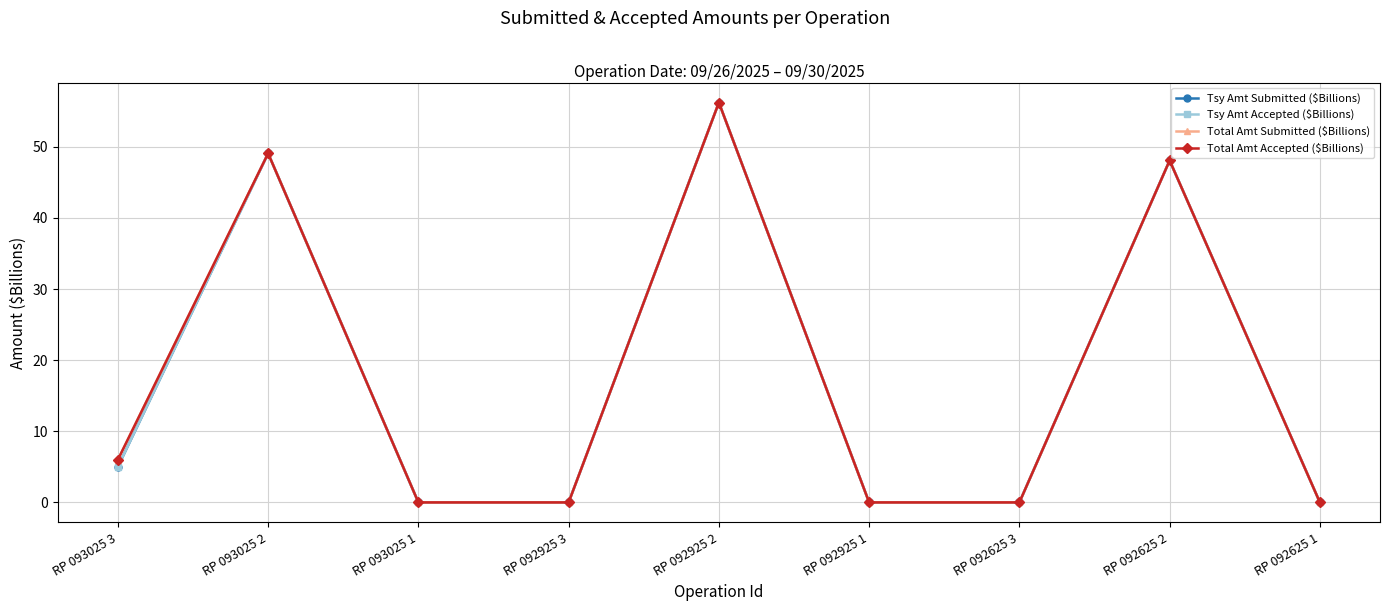

Does the chart display data point markers on the line(s)?

Yes